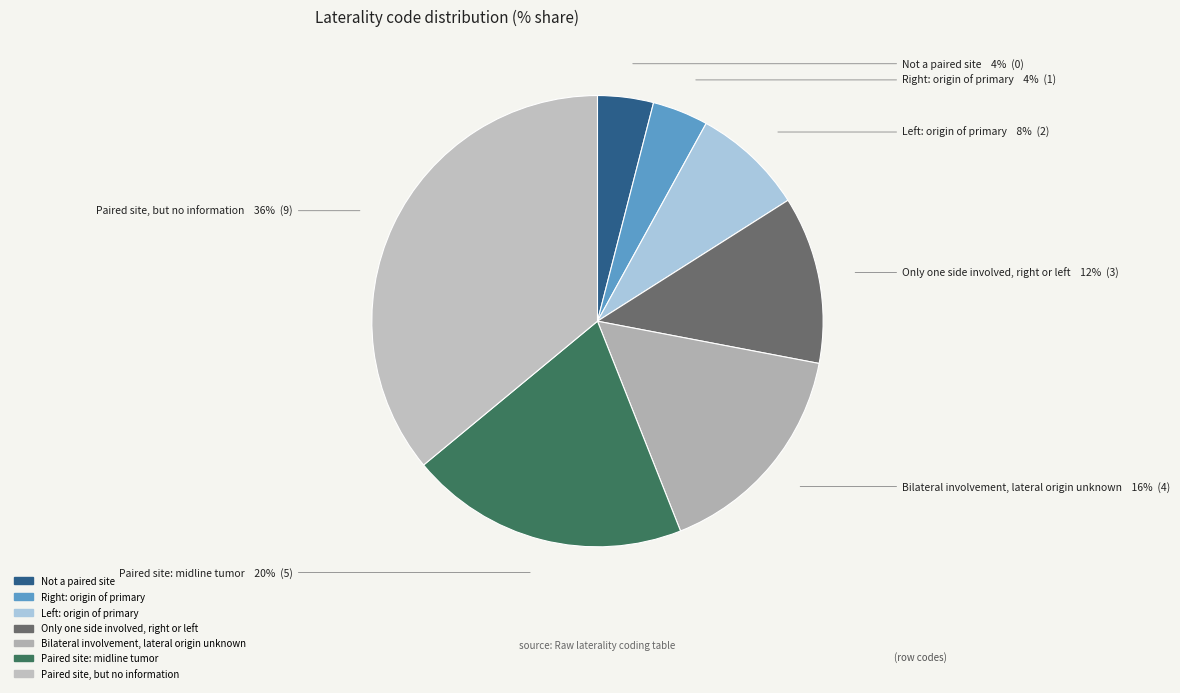

Which category has the biggest portion of the pie?

Paired site, but no information